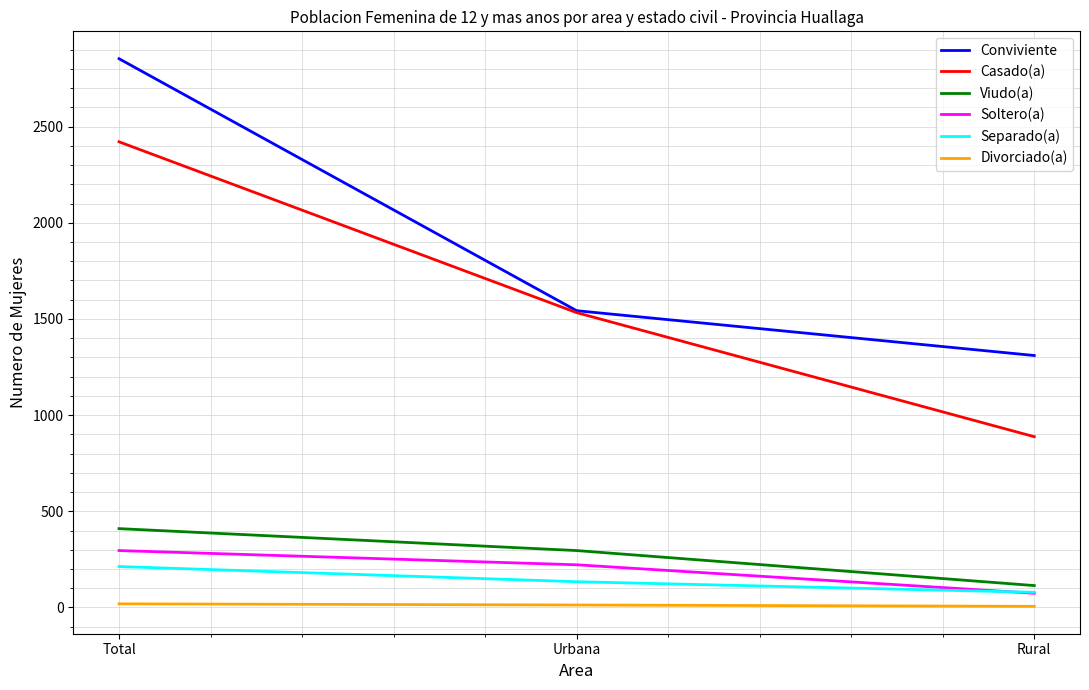

The value of Separado(a) at Urbana is 134. True or false?

True